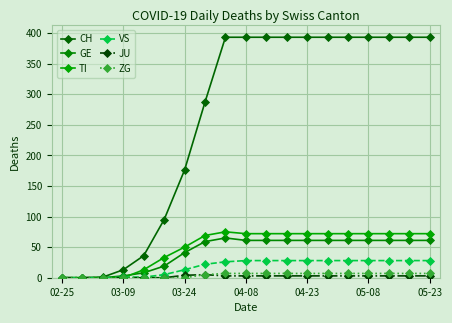

What is the difference between the maximum and minimum values in the TI series?

75